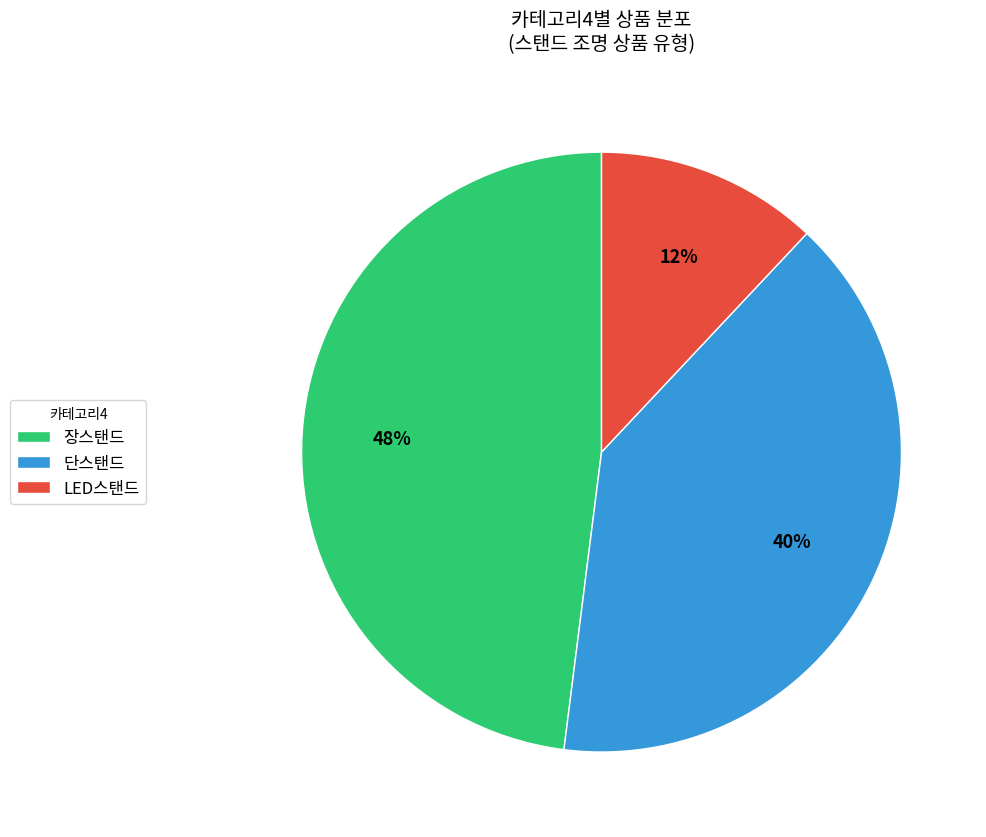

True or false: LED스탠드 accounts for 12% of the total.

True